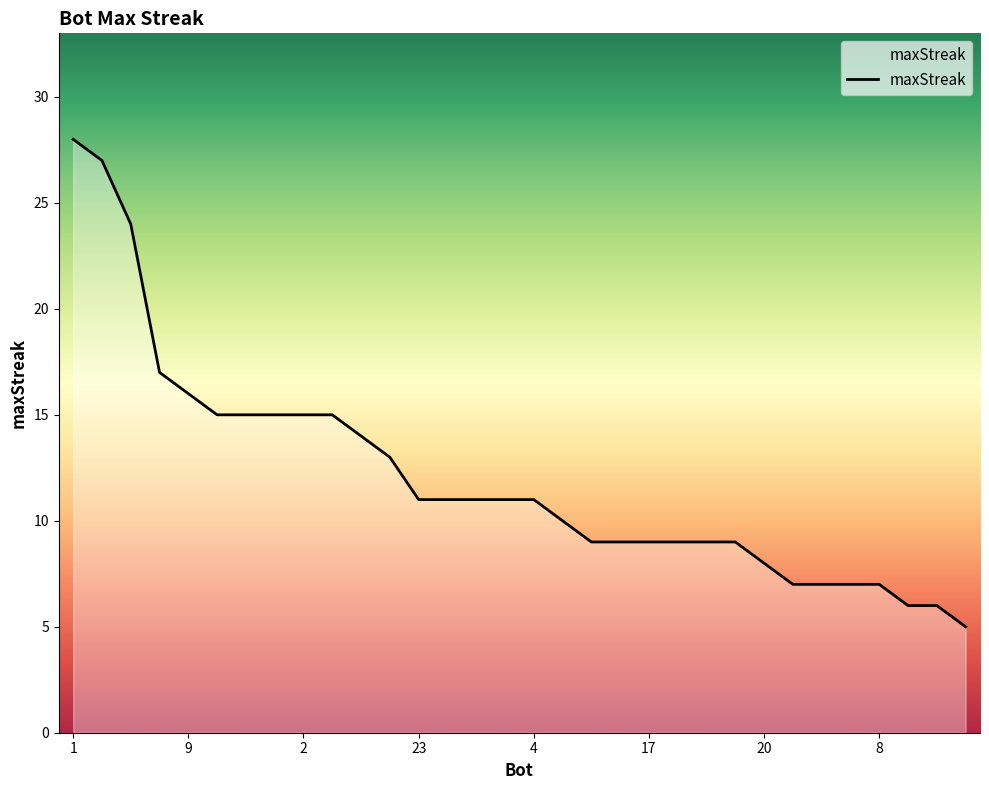

What is the difference between the maximum and minimum values?

23